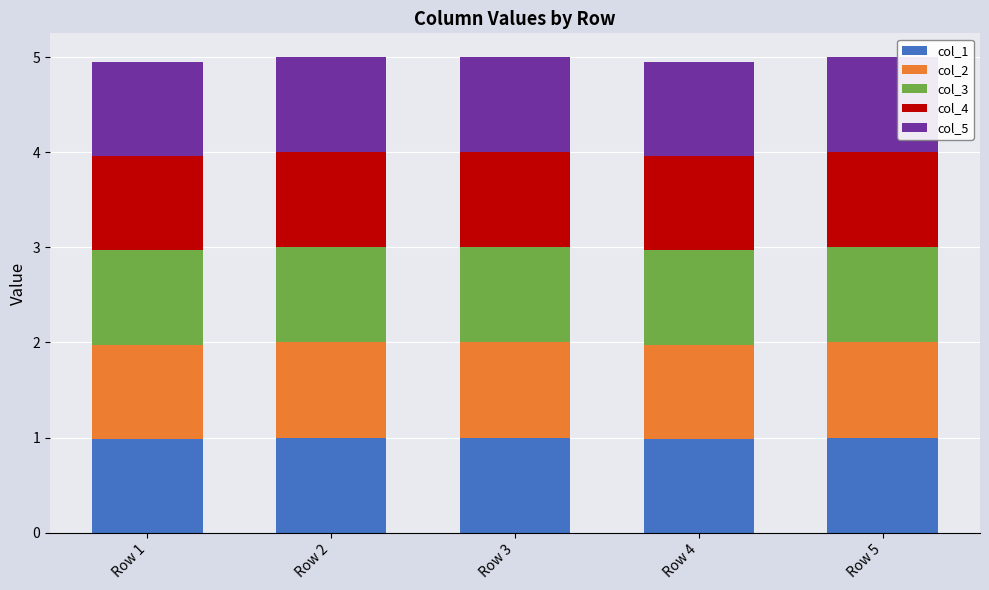

What is the maximum value for col_1?

1.0